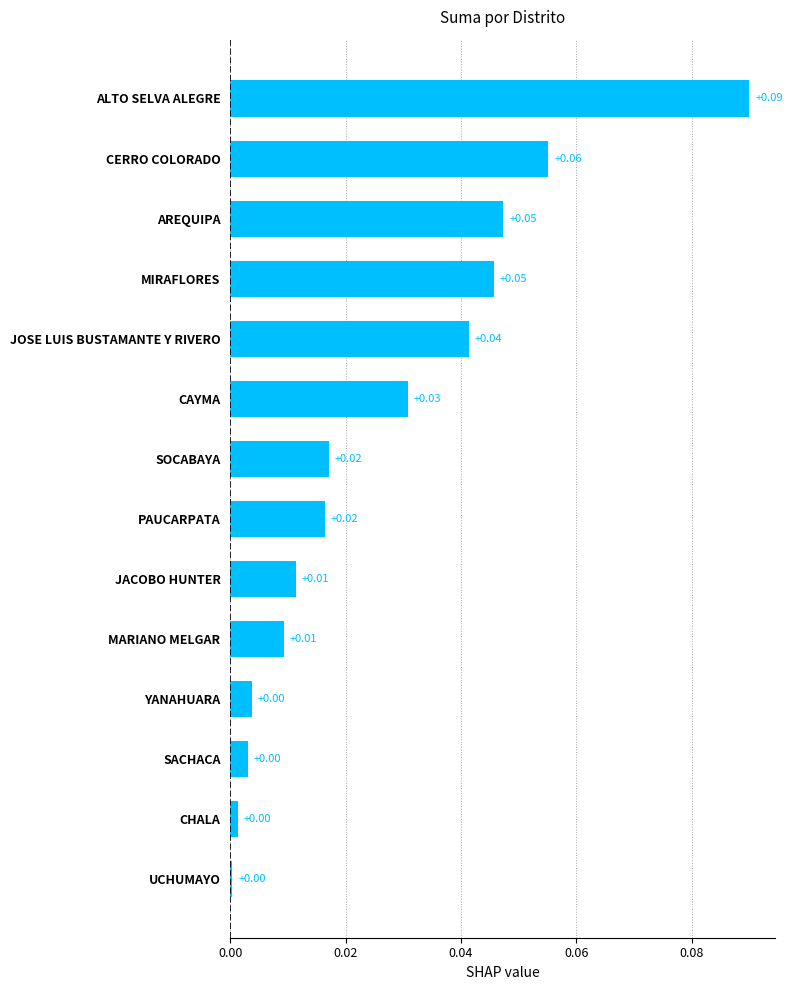

Between CERRO COLORADO and ALTO SELVA ALEGRE, which is larger?

ALTO SELVA ALEGRE